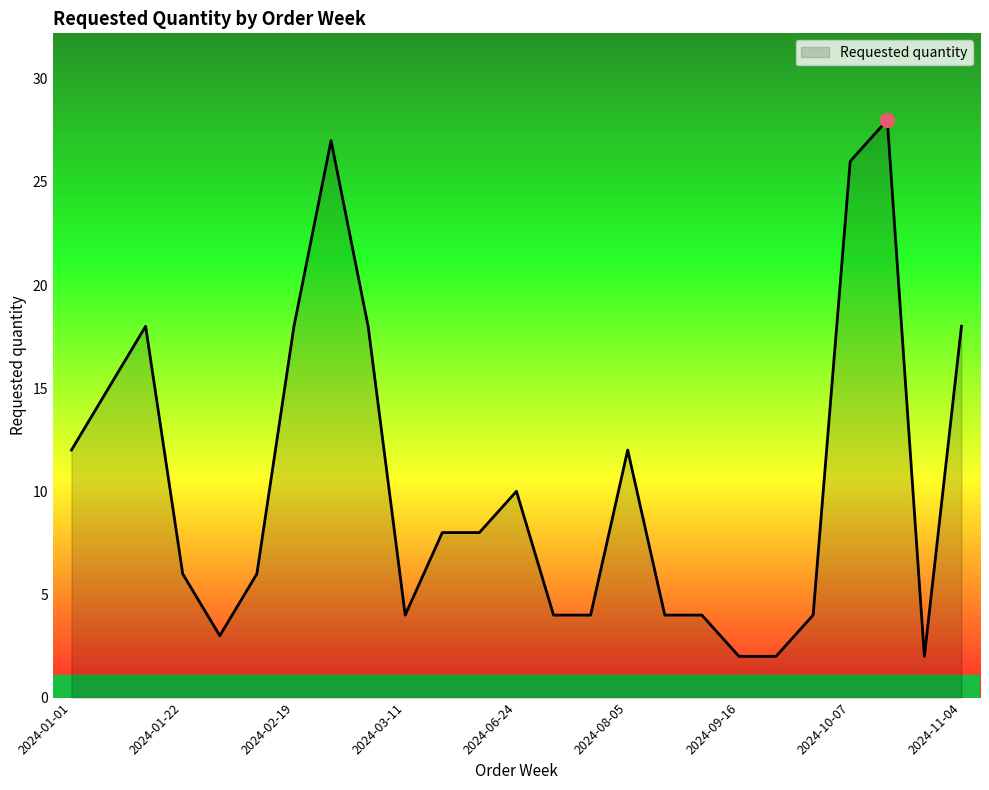

What is the greatest value displayed?

28